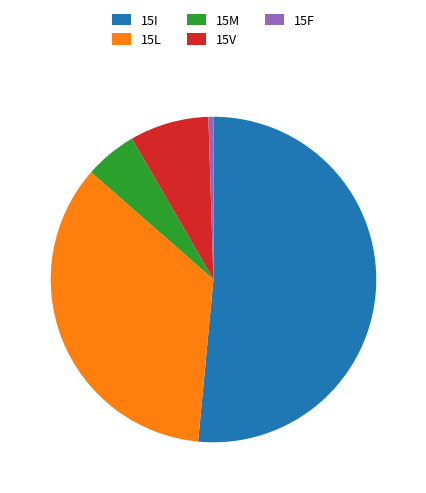

Which slice is the largest?

15I